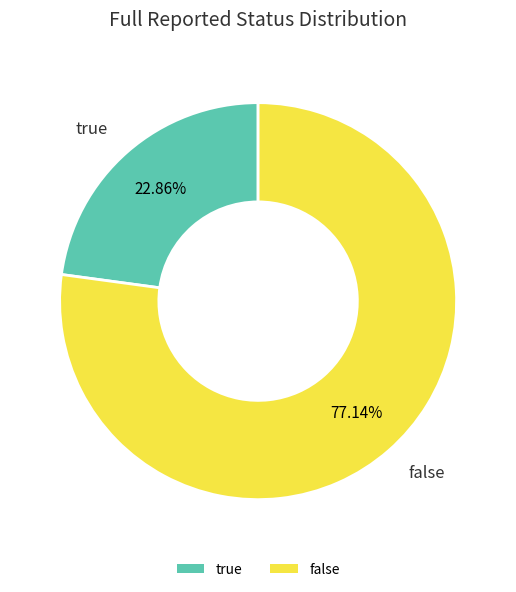

Does true account for over 50% of the chart?

No